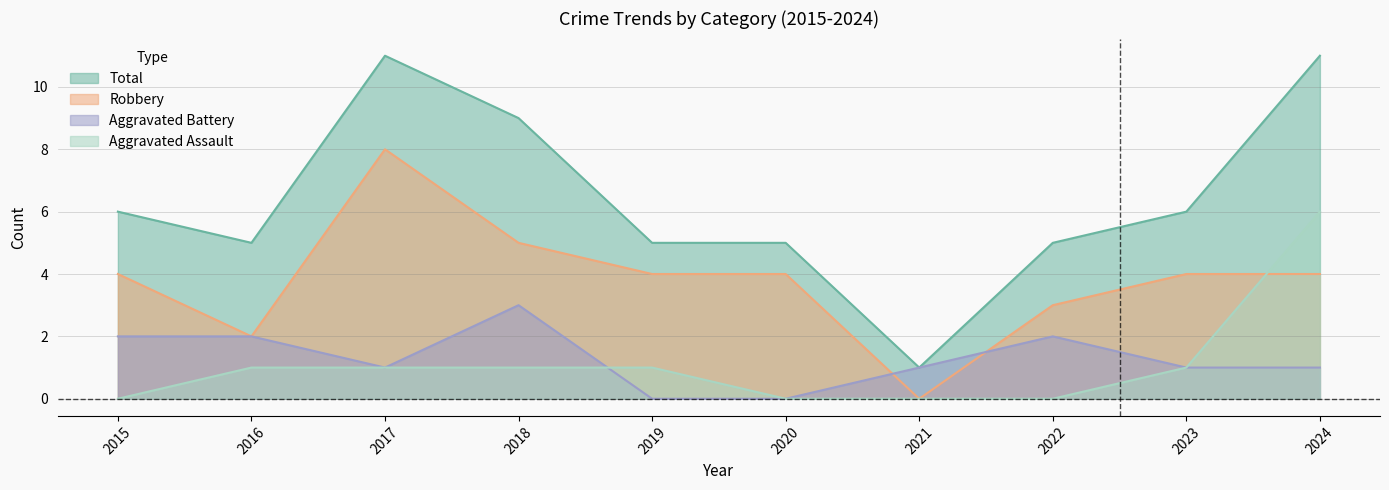

What is the maximum value for Robbery?

8